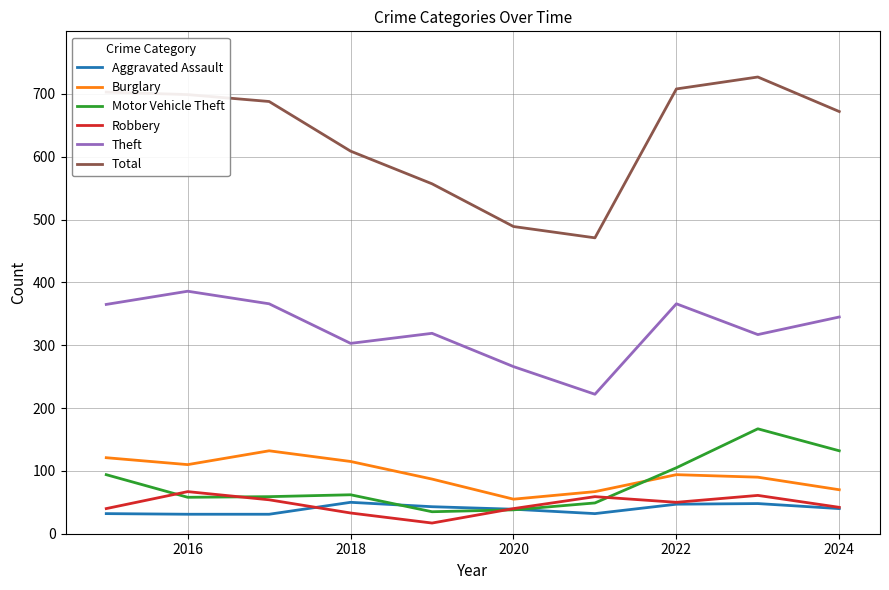

Which series has the largest total across all categories?

Total